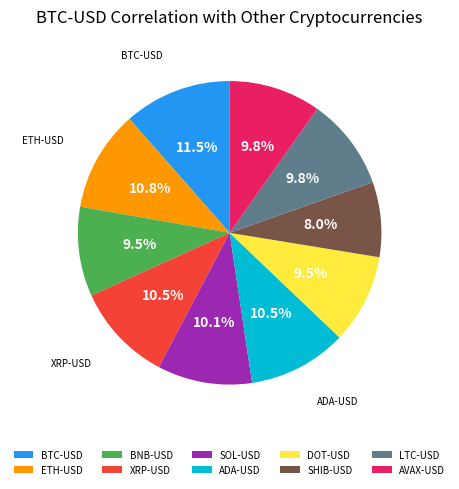

Is there any slice that represents more than half of the pie?

No